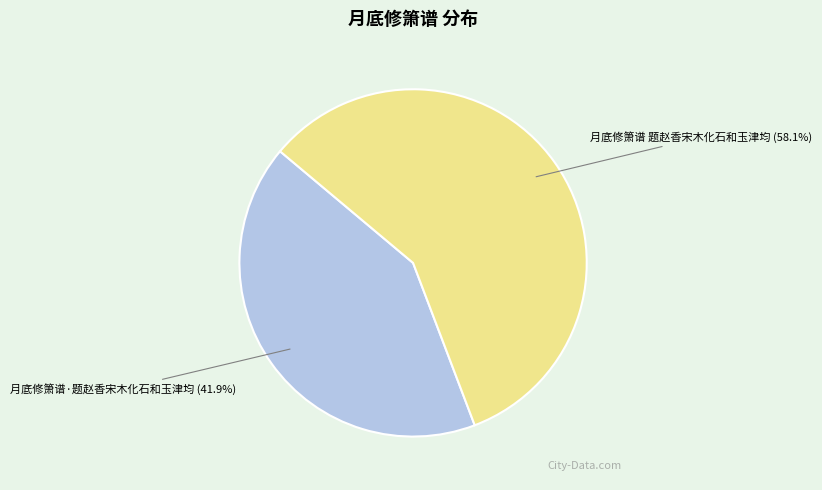

What percentage do 月底修箫谱 题赵香宋木化石和玉津均 and 月底修箫谱·题赵香宋木化石和玉津均 together represent?

100.0%